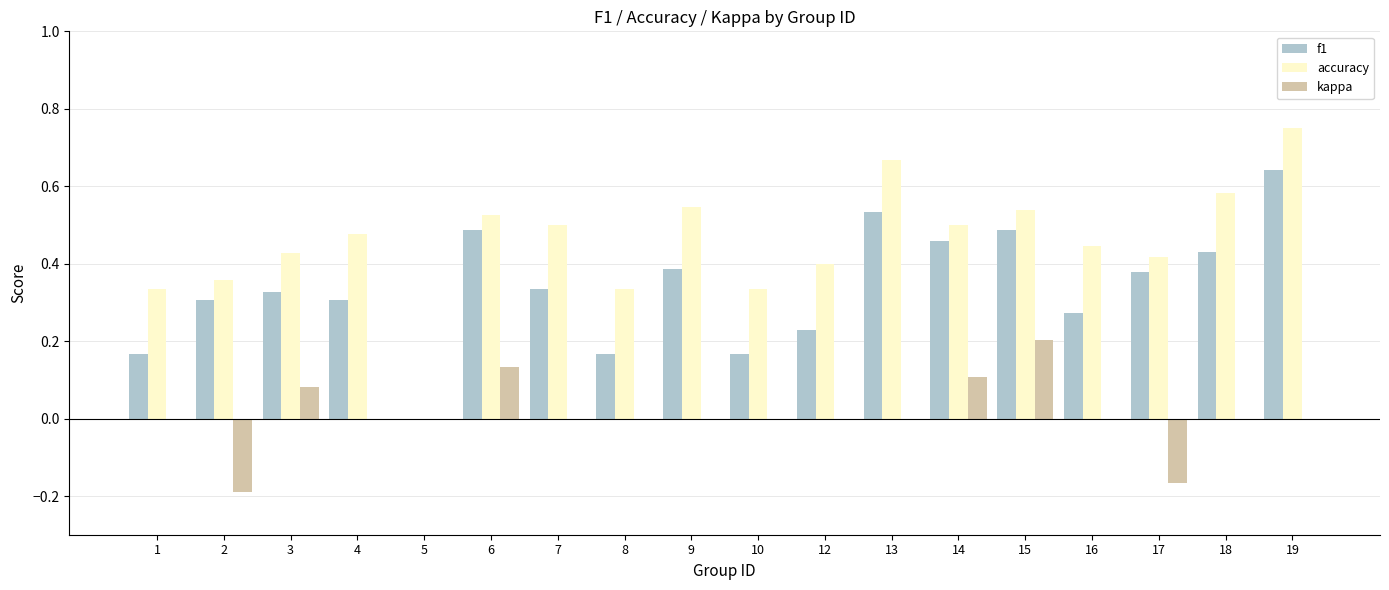

What is the sum of all f1 values?

6.1